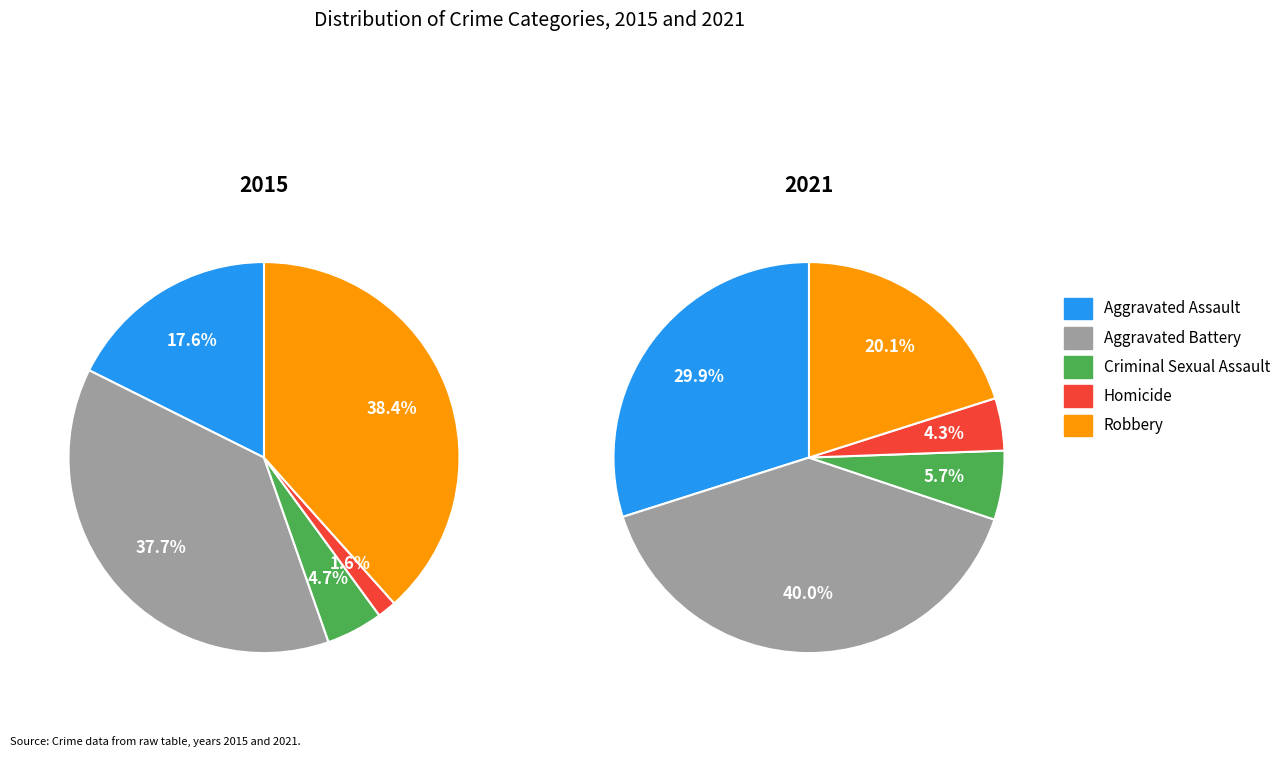

Which has a higher value, Criminal Sexual Assault or Homicide?

Criminal Sexual Assault